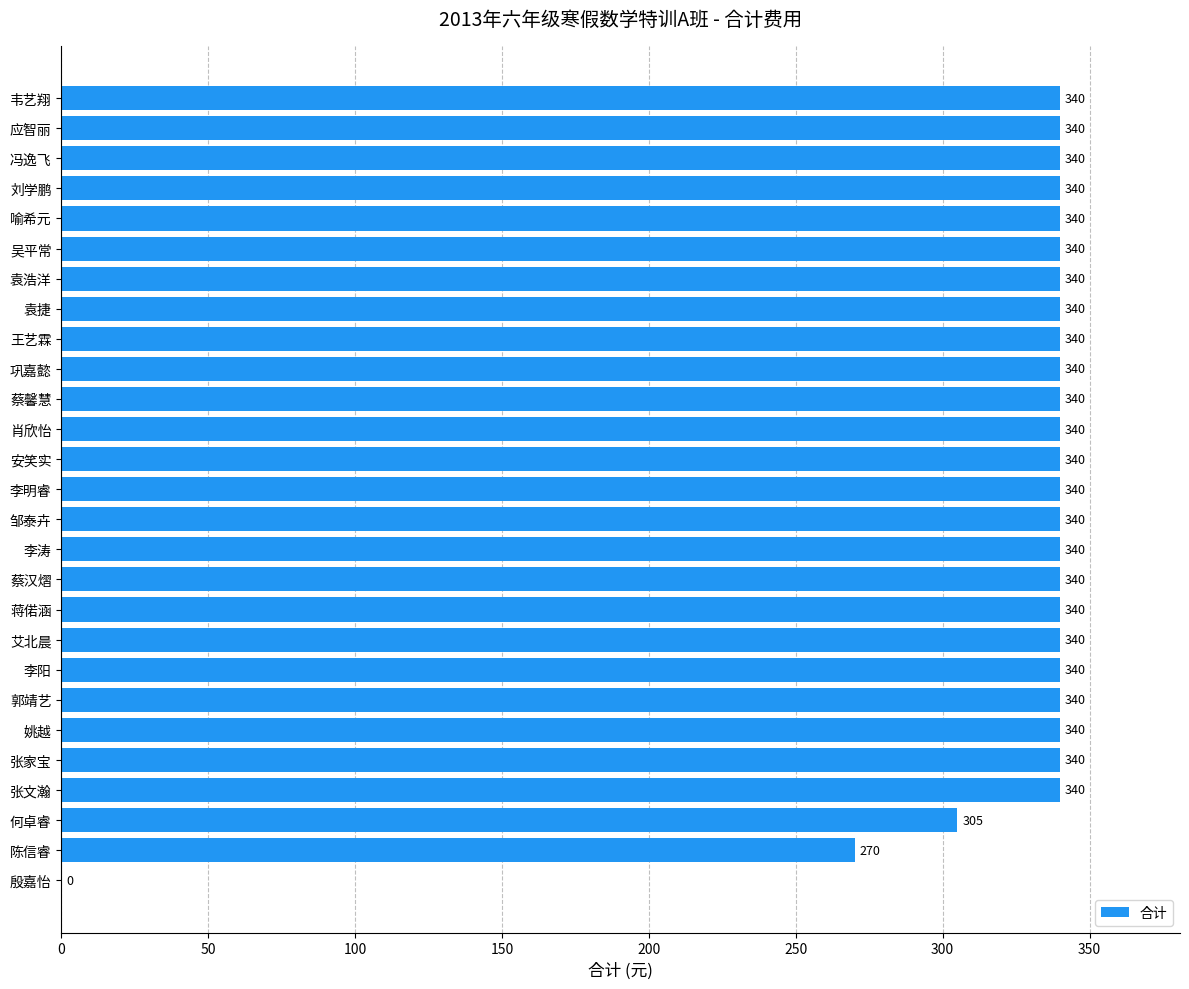

Are the bars grouped side by side (vs. stacked)?

No